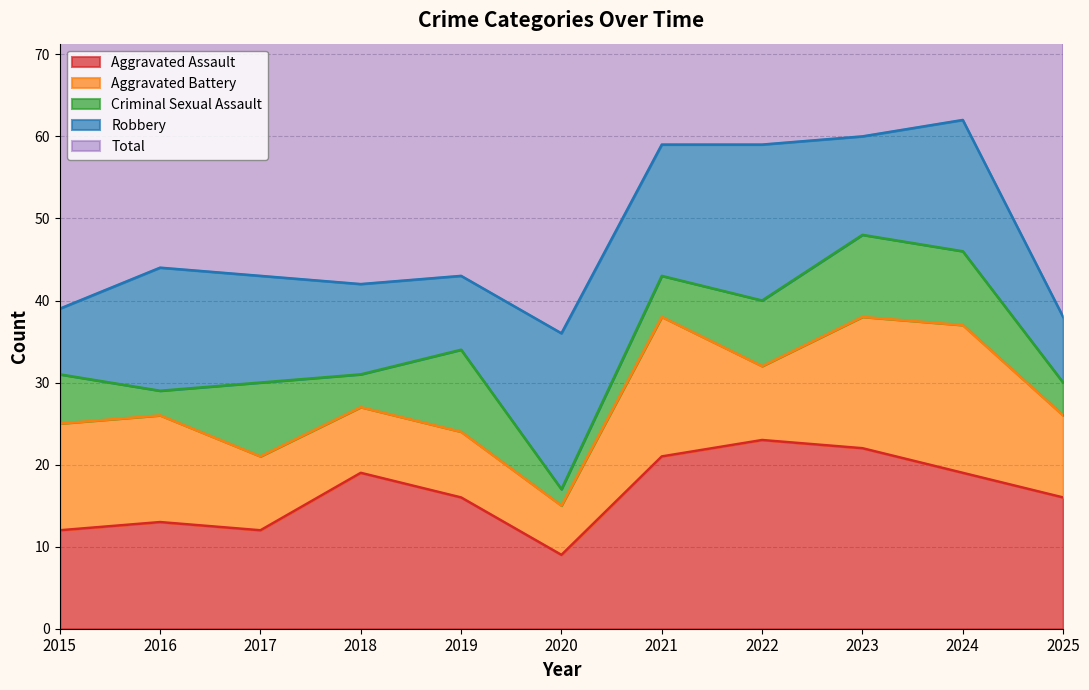

Reading right to left, what are all the values shown in this chart?

Aggravated Assault: 16	19	22	23	21	9	16	19	12	13	12
Aggravated Battery: 10	18	16	9	17	6	8	8	9	13	13
Criminal Sexual Assault: 4	9	10	8	5	2	10	4	9	3	6
Robbery: 8	16	12	19	16	19	9	11	13	15	8
Total: 39	62	60	60	59	37	43	42	44	45	39